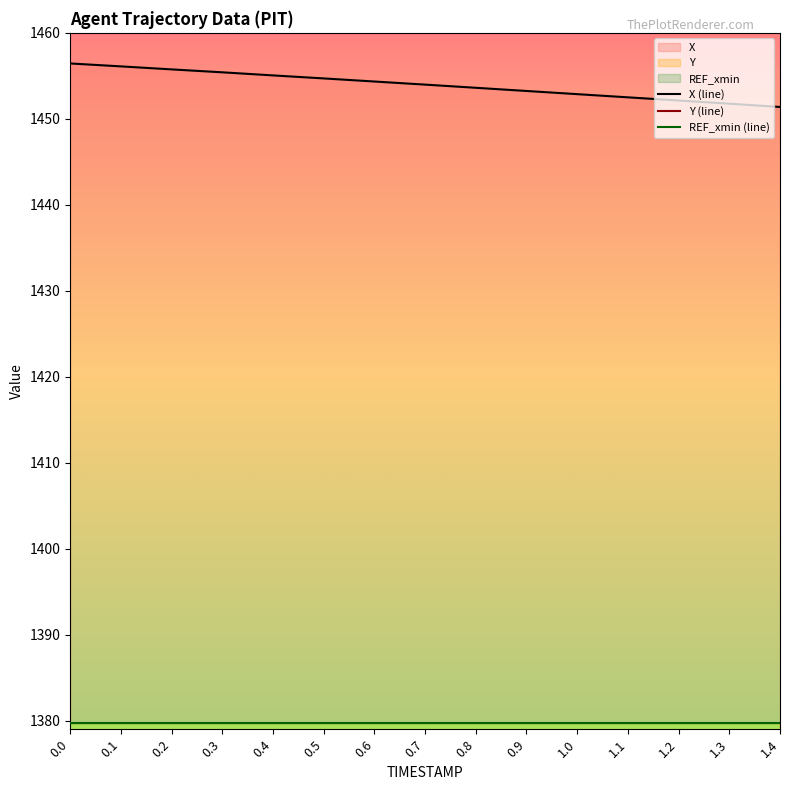

Which category has the lowest value across all series?

1.4